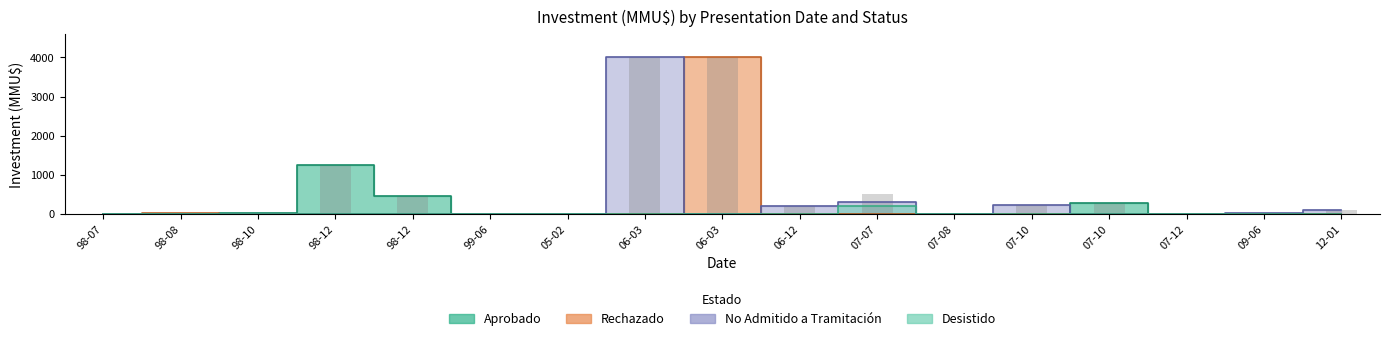

At how many categories does at least one series exceed 2745?

2